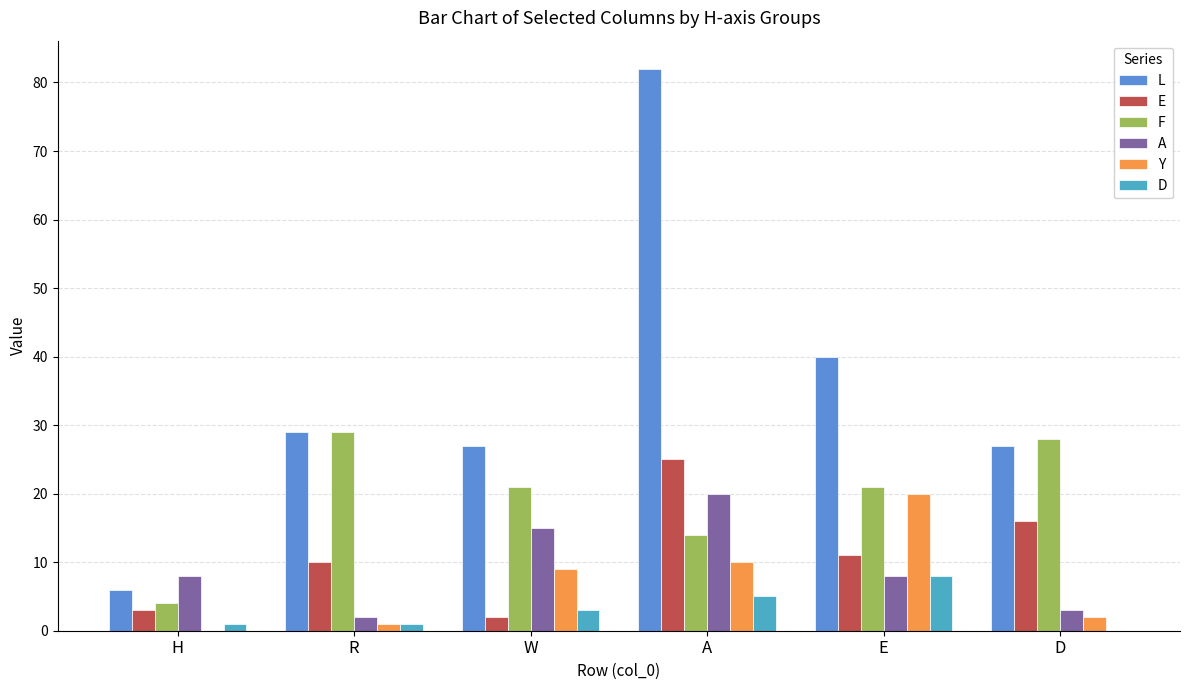

What is the average value of the F series?

20